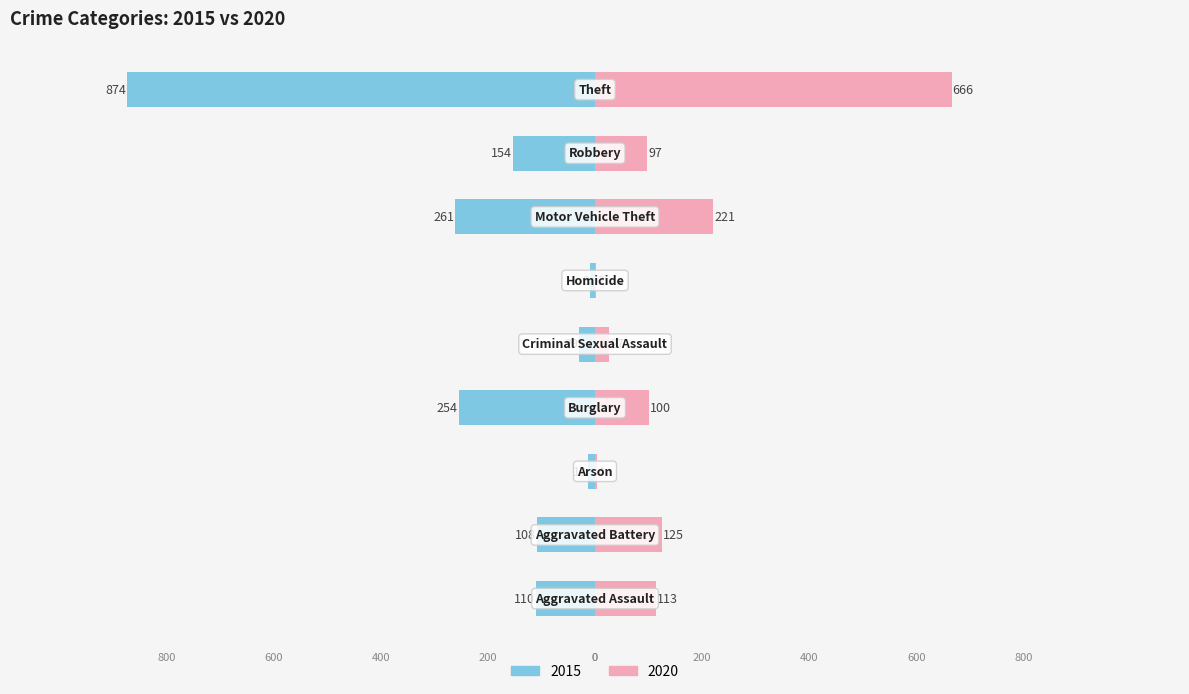

How many distinct data groups are displayed?

2